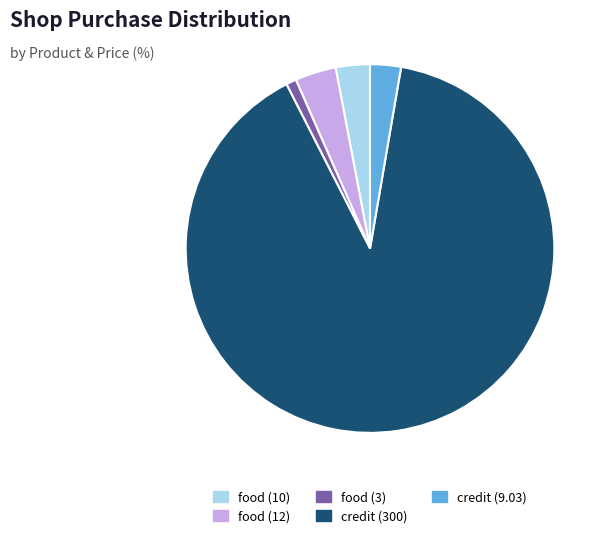

Is there a majority slice in this chart?

Yes